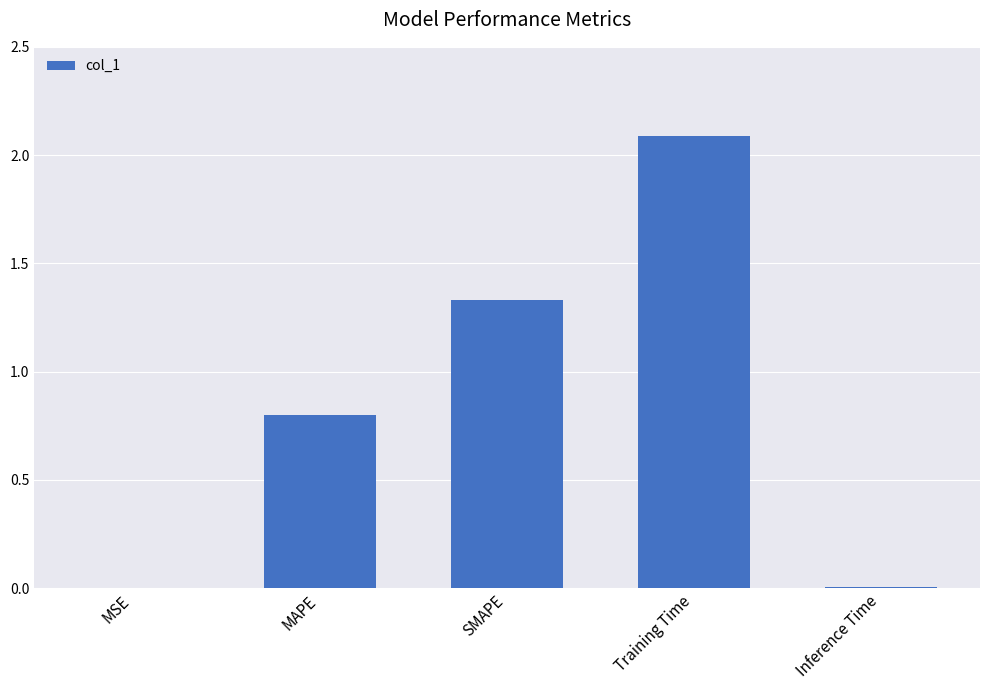

Is it true that the value at MAPE is 0.4?

False